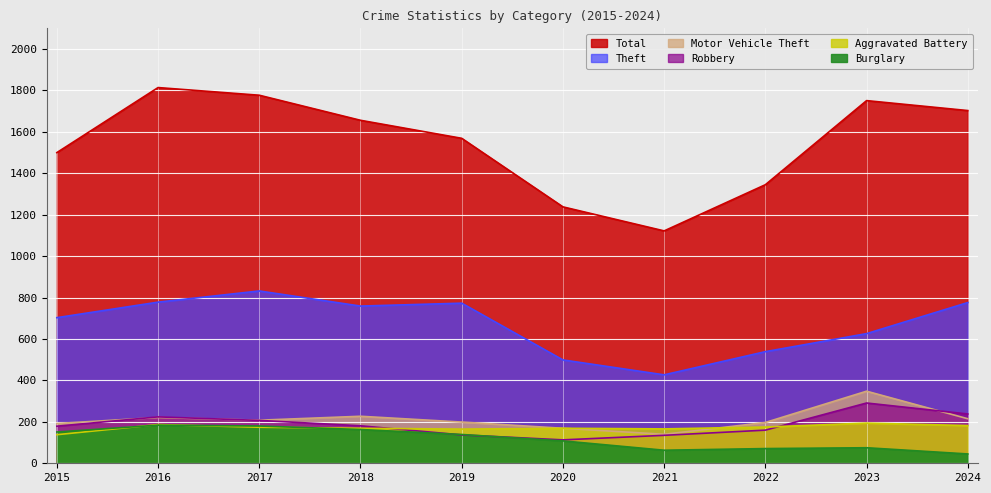

Reading left to right, extract all data points from this chart.

Total: 1500	1814	1777	1656	1569	1238	1122	1345	1751	1703
Theft: 703	778	832	759	773	499	427	539	626	776
Motor Vehicle Theft: 192	221	208	227	199	169	140	197	348	215
Robbery: 179	224	207	181	137	113	135	160	291	238
Aggravated Battery: 138	187	174	169	165	169	166	175	194	182
Burglary: 151	184	180	163	139	108	63	71	75	45